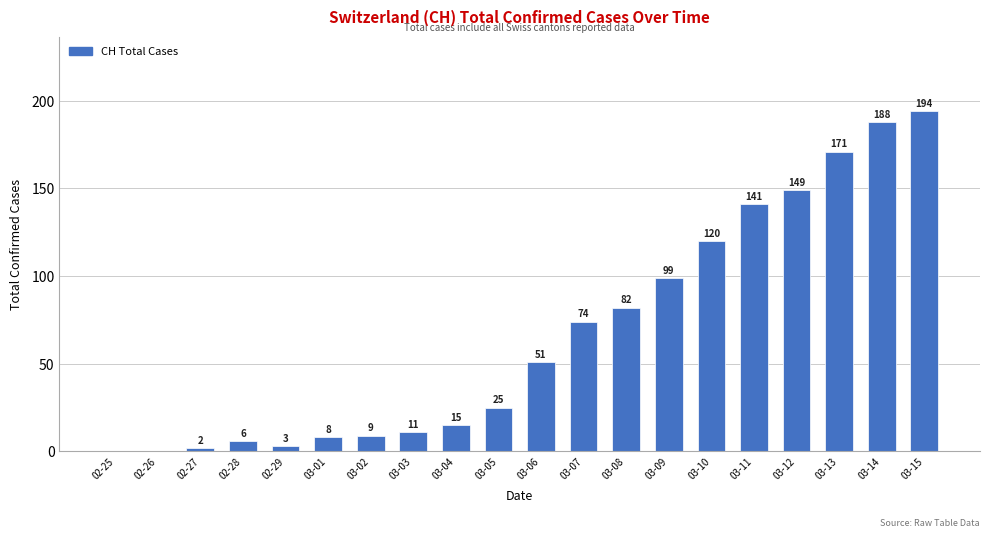

At which label is the value closest to 97?

03-09